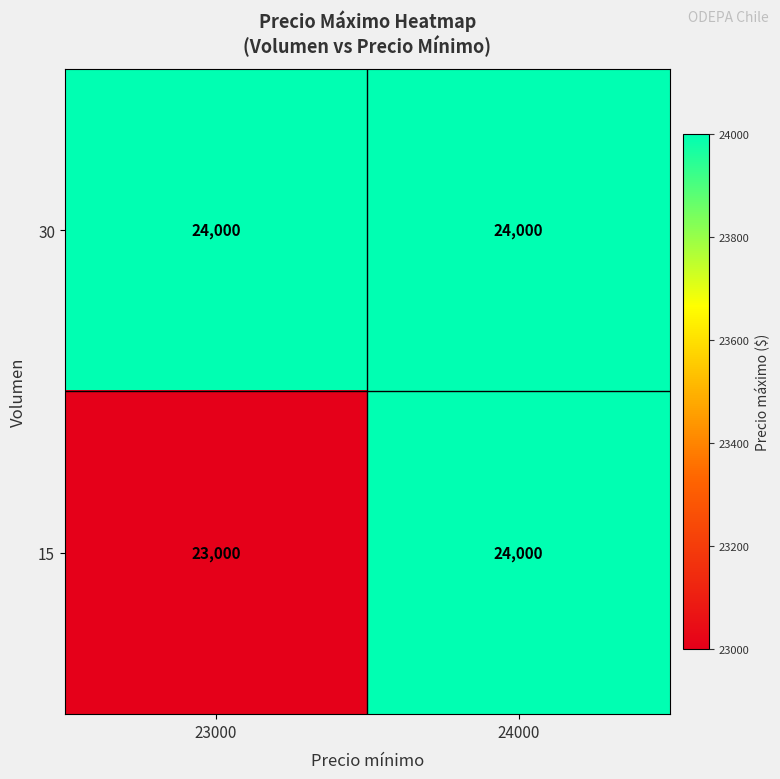

Count the number of data series in this chart.

2